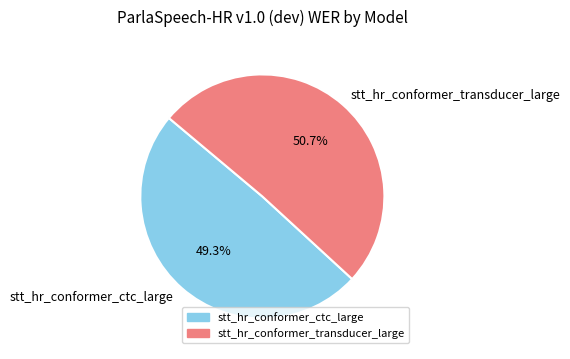

Is the sum of stt_hr_conformer_ctc_large and stt_hr_conformer_transducer_large greater than half?

Yes